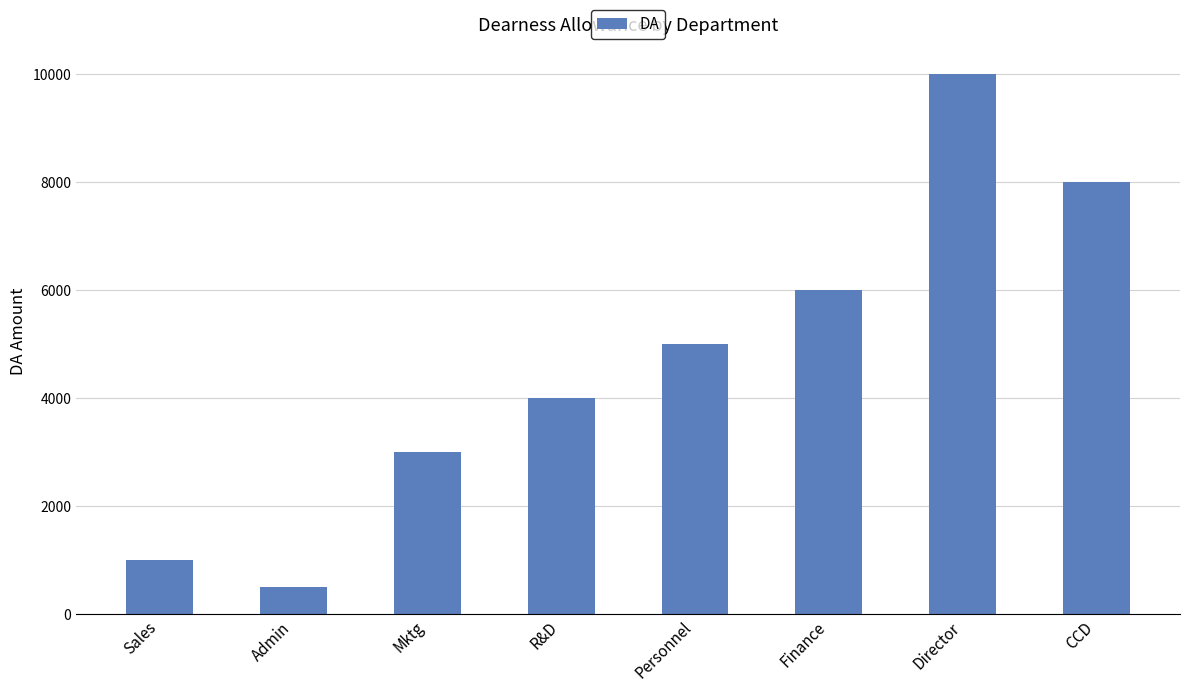

What is the change in value from R&D to Personnel?

+1000